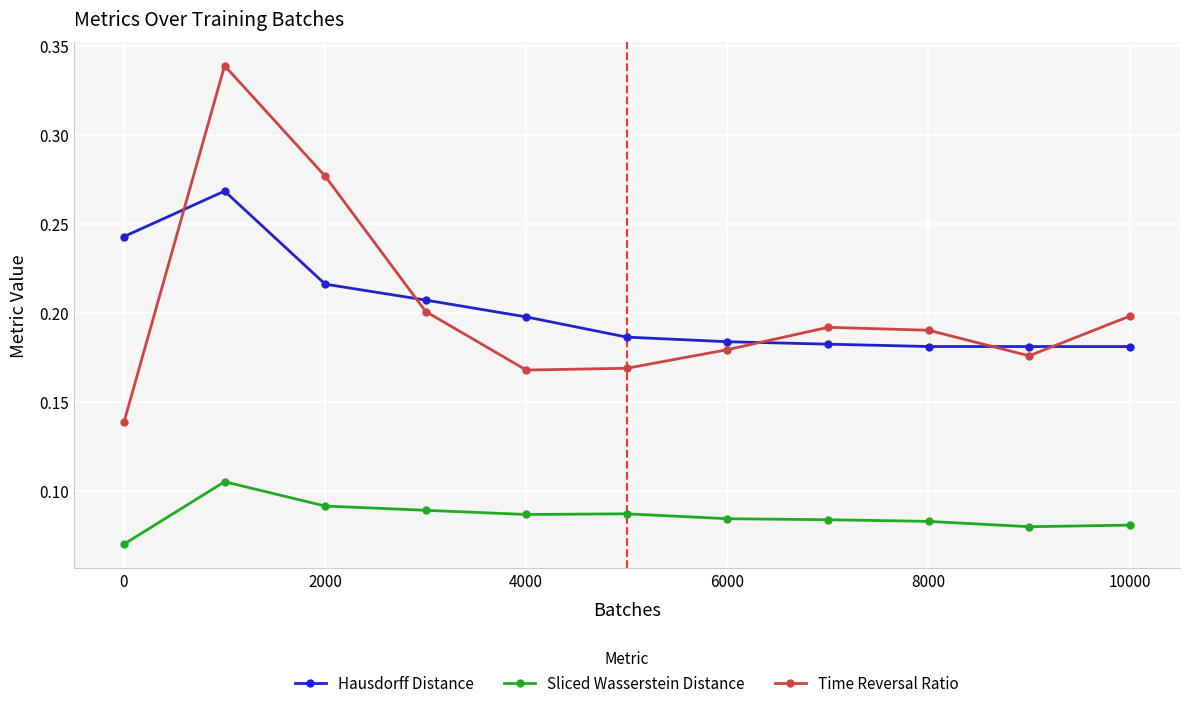

Is this an area chart (filled region under the line)?

No